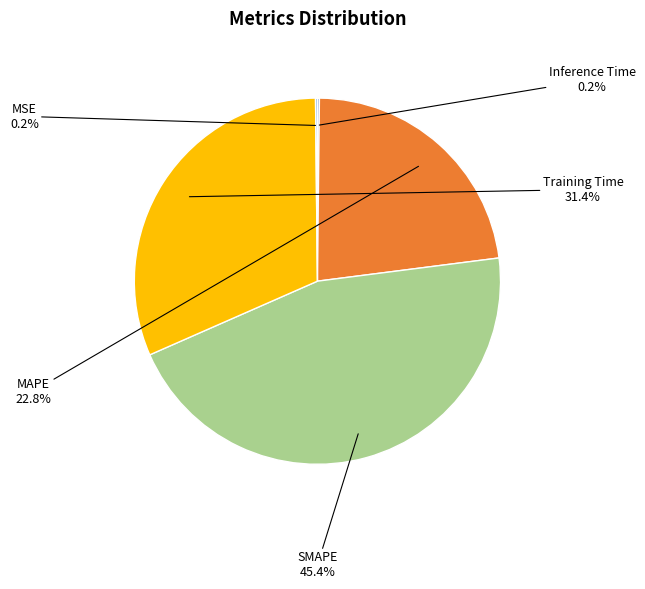

What percentage do SMAPE and MAPE together represent?

68.2%